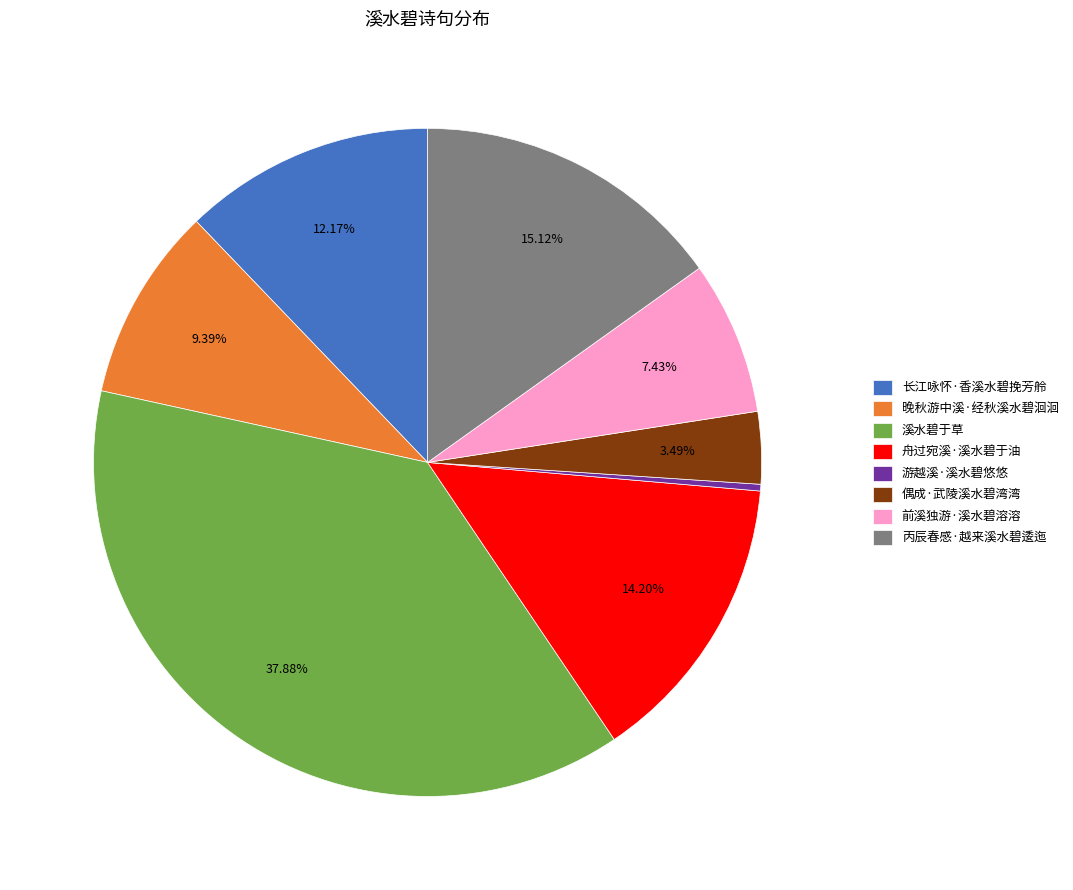

To the nearest percent, what is the combined percentage of 舟过宛溪·溪水碧于油 and 晚秋游中溪·经秋溪水碧洄洄?

24%